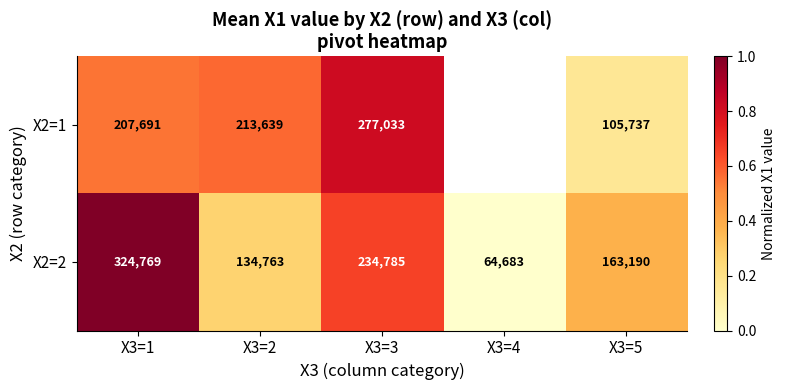

List the series in order of their overall mean, highest first.

X2=1, X2=2